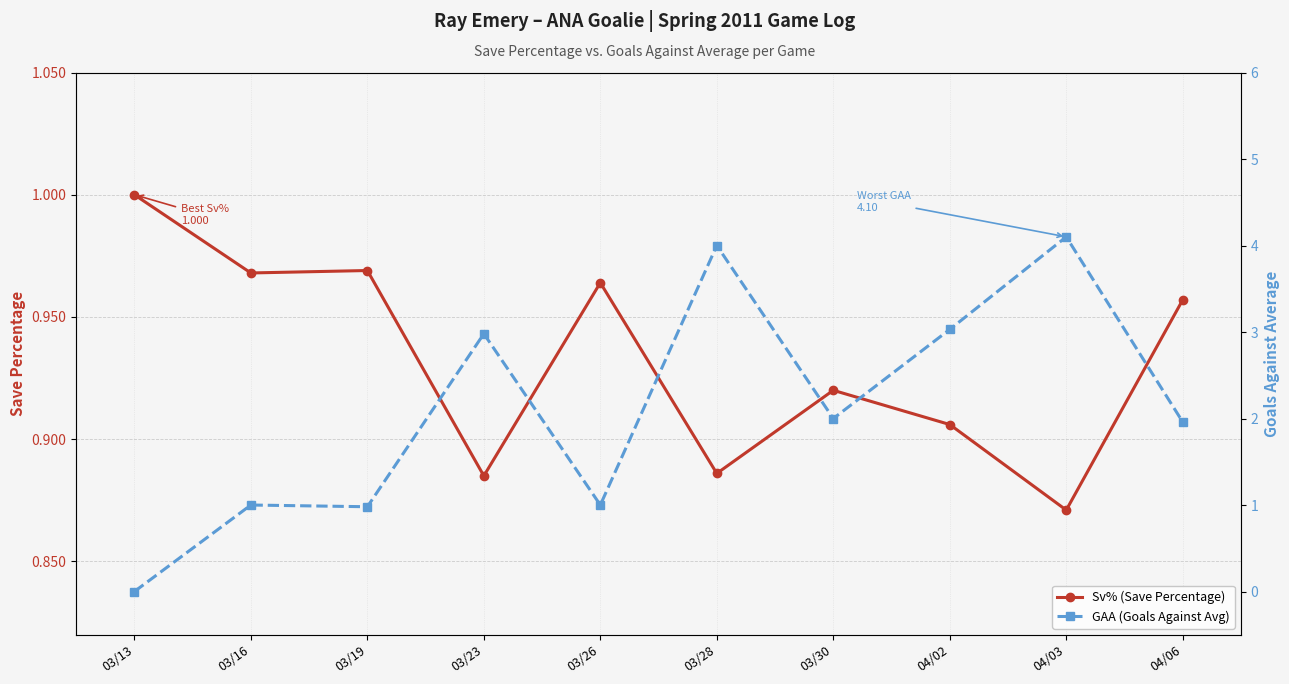

What is the total value across all series at 04/02?

3.9